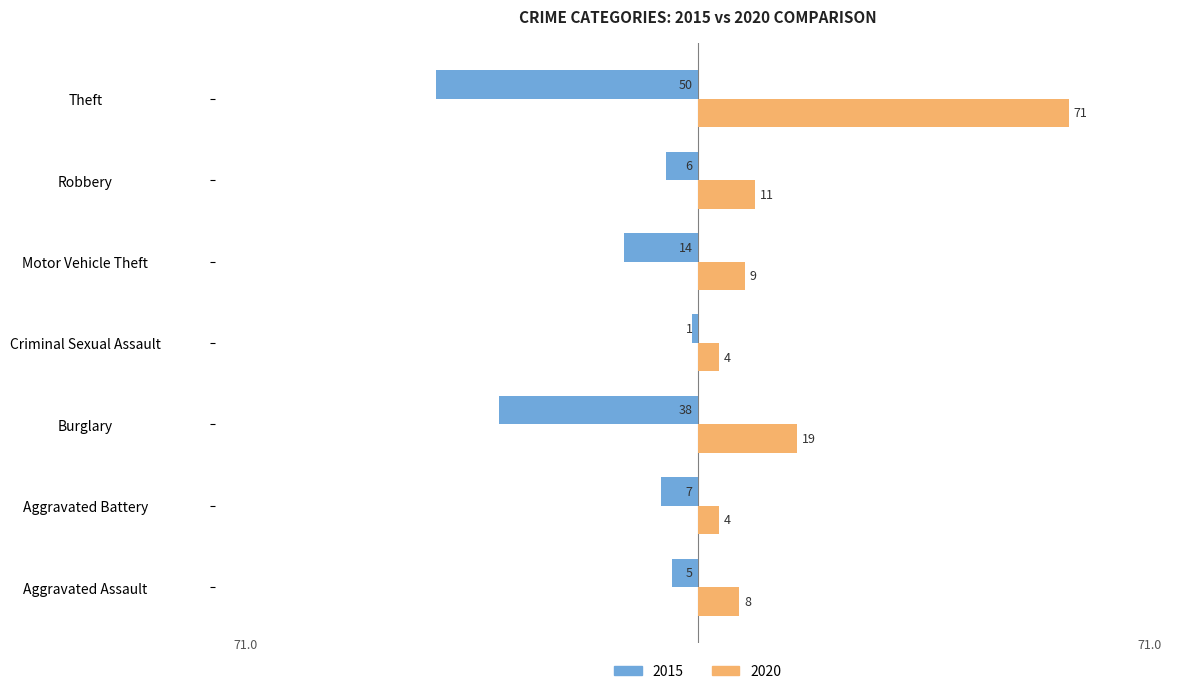

Read the 2015 value at Aggravated Assault, to the nearest 5.

-5